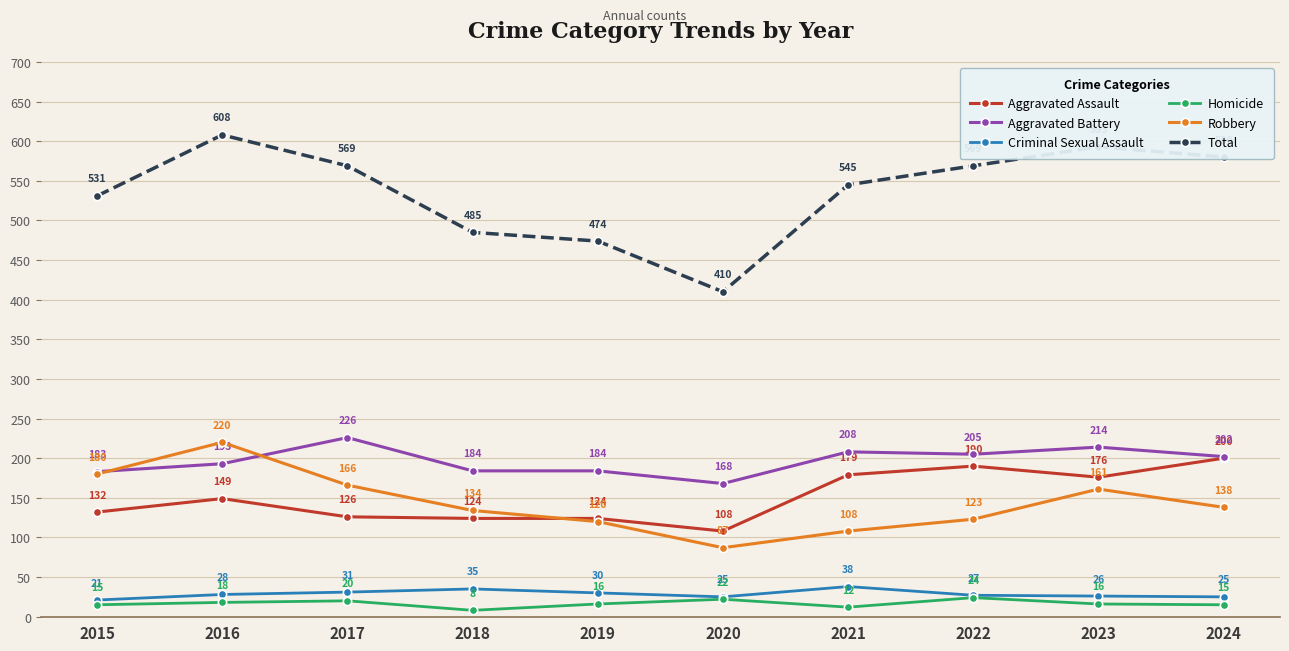

The Aggravated Assault series shows 42 at 2023. True or false?

False